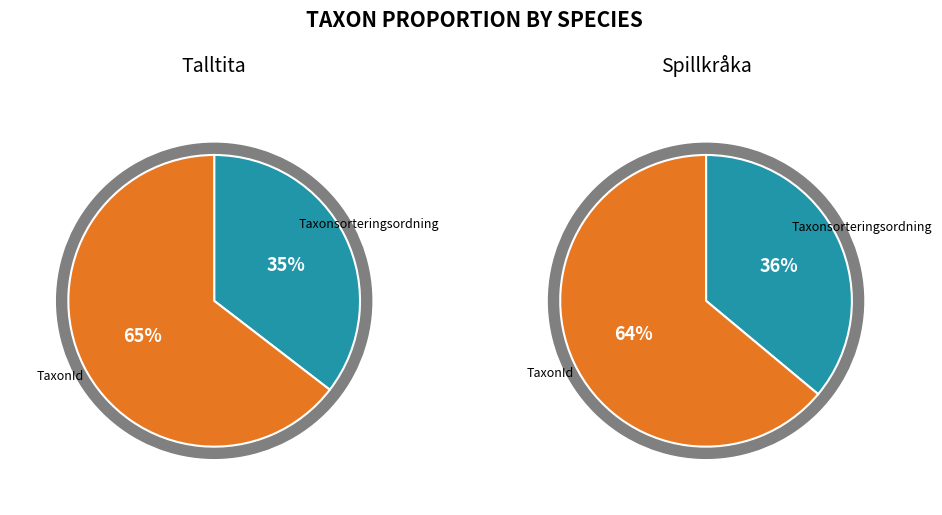

True or false: Taxonsorteringsordning accounts for 36% of the total.

True